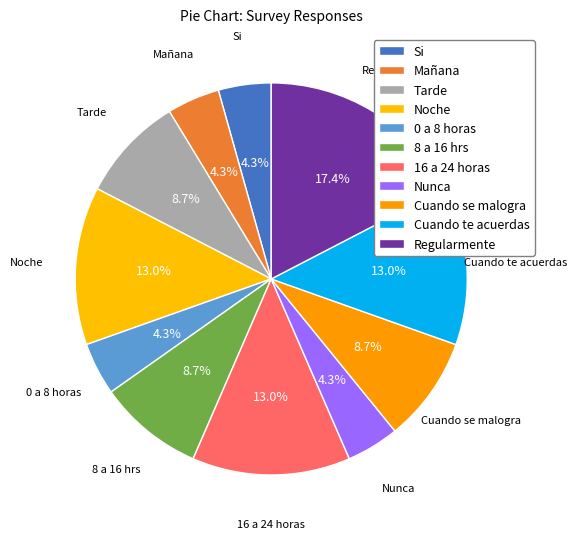

To the nearest percent, what is the combined percentage of Mañana and Nunca?

9%